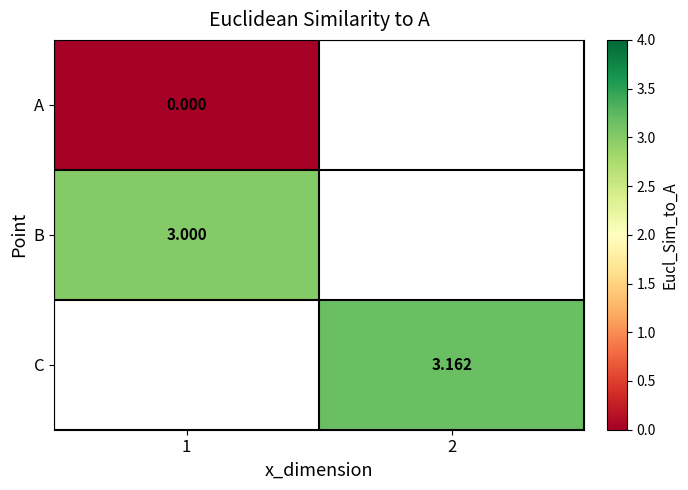

Is the value of C at 2 greater than the value of A at 1?

Yes